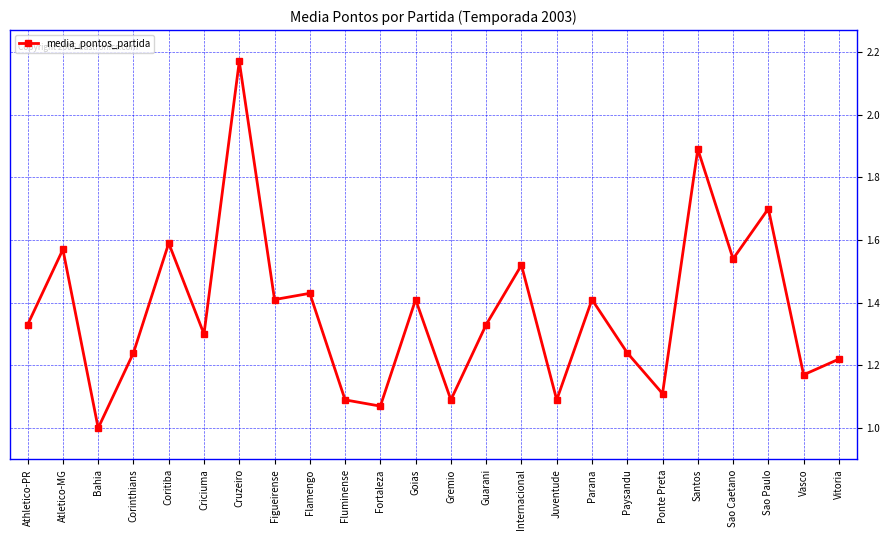

Does the chart display data point markers on the line(s)?

Yes